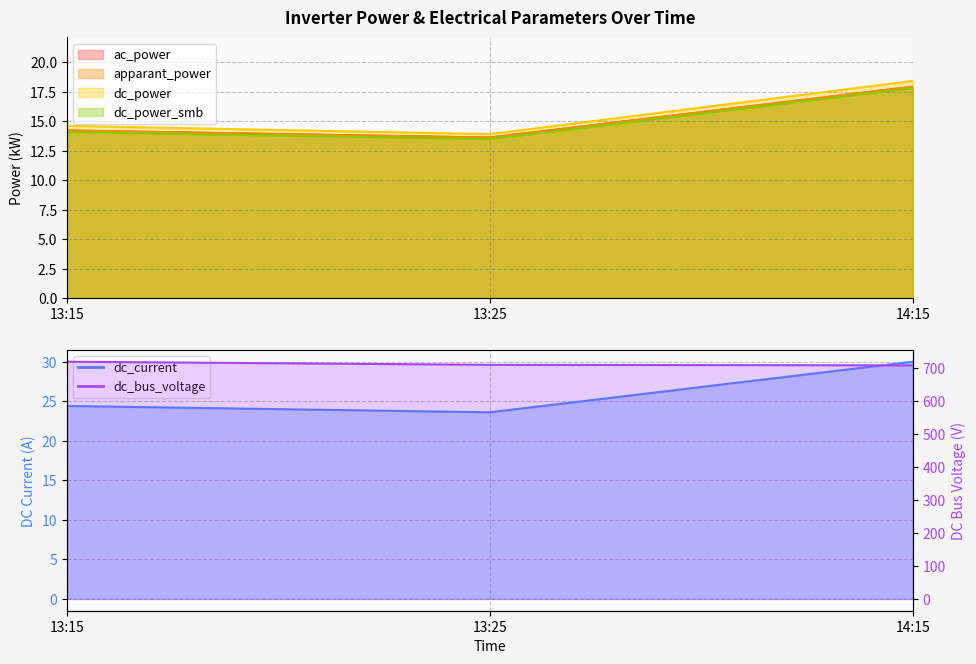

The ac_power series shows 7.3 at 14:15. True or false?

False